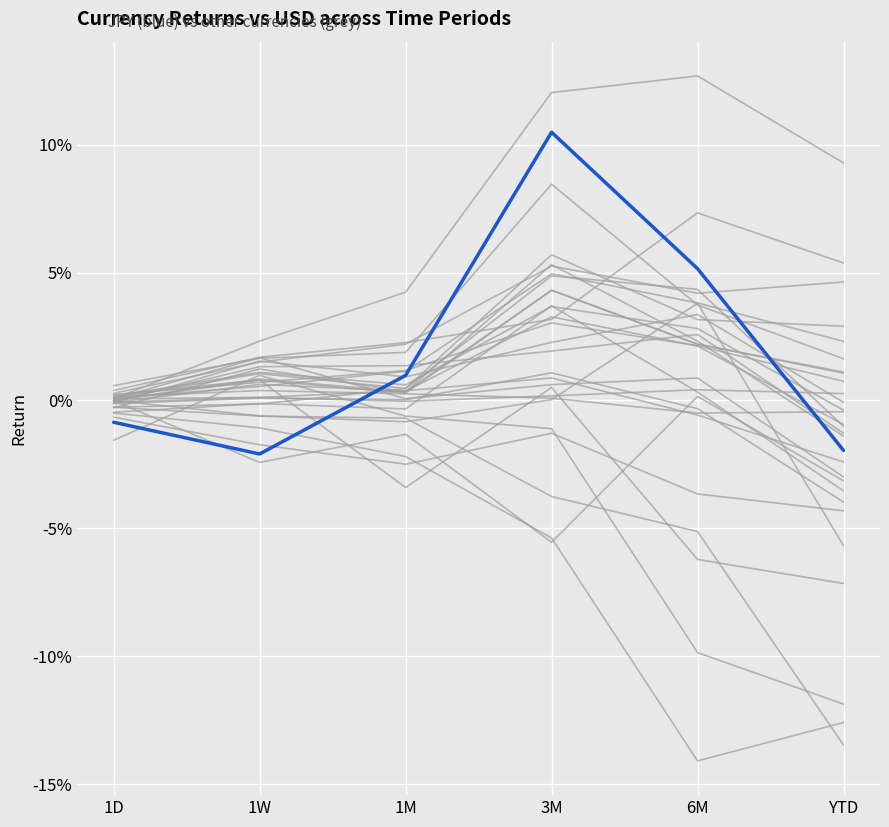

What position from the left is YTD?

6